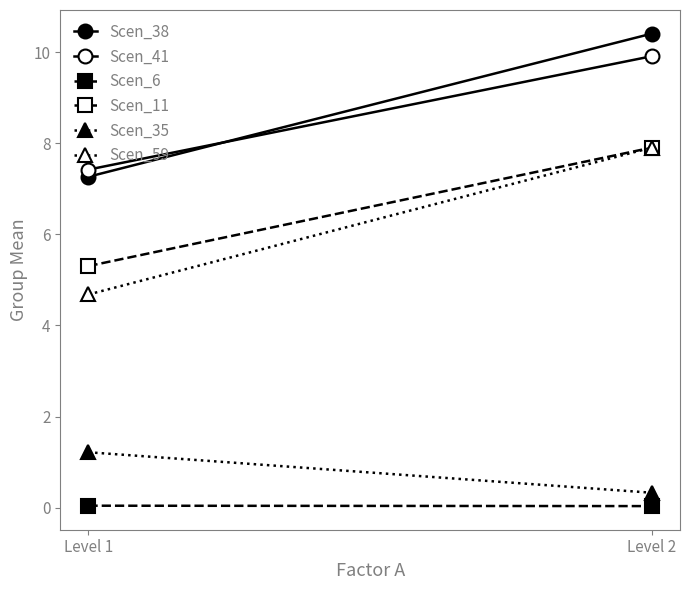

True or false: Scen_6 has a value of 0.1 at Level 1.

False